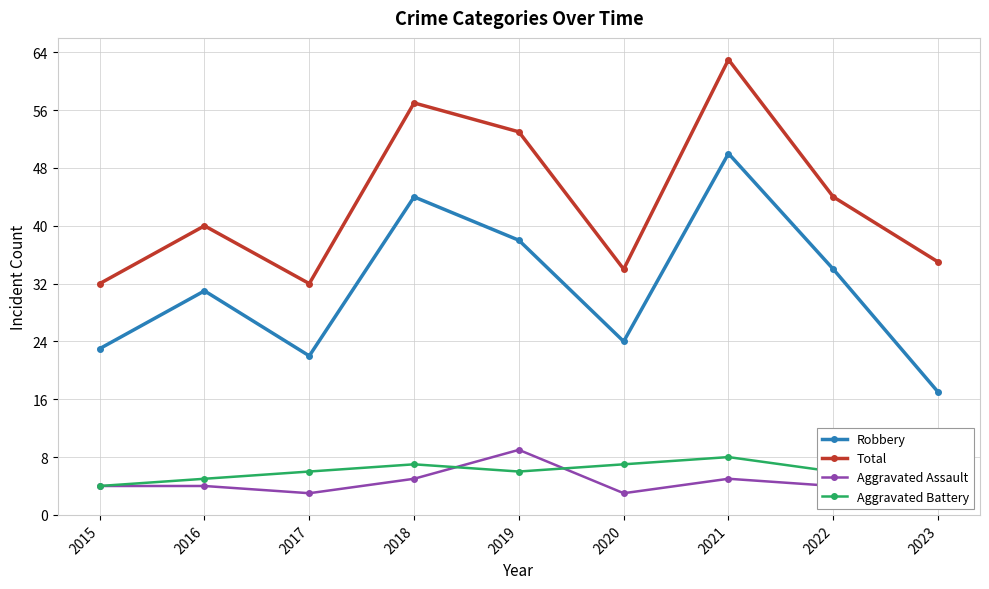

What is the highest value of the Aggravated Battery series?

9